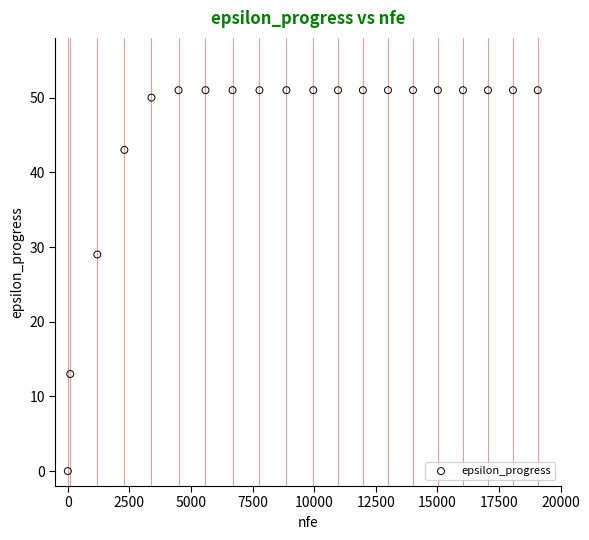

What is the range of Y values (max minus min)?

51